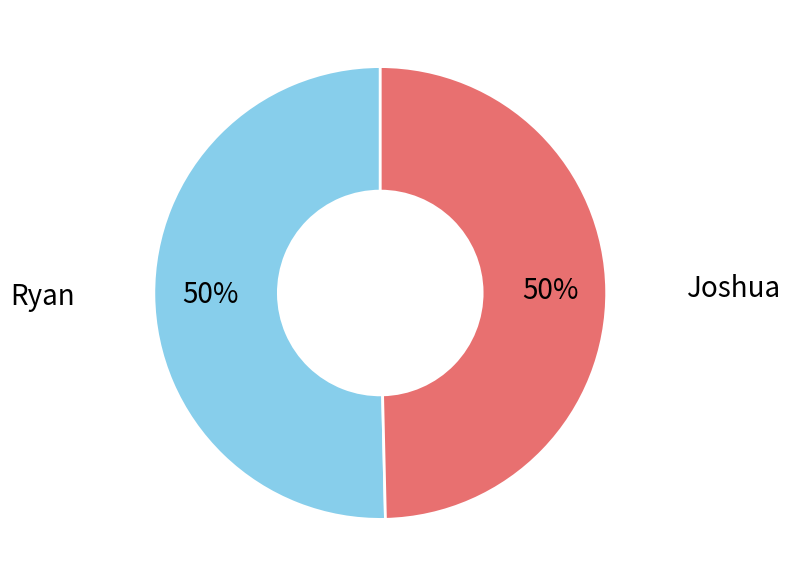

To the nearest percent, what is the average slice percentage?

50%